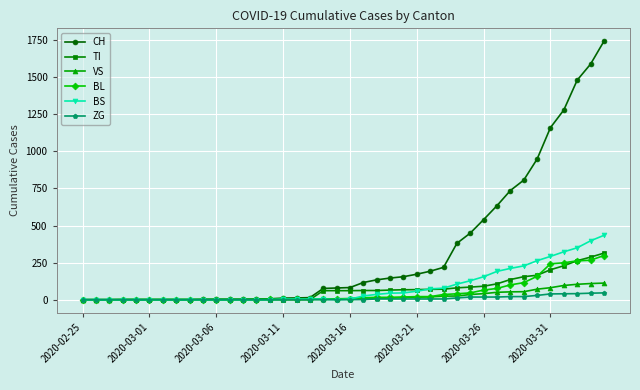

What is the value of the TI point at the 39th from the left?

287